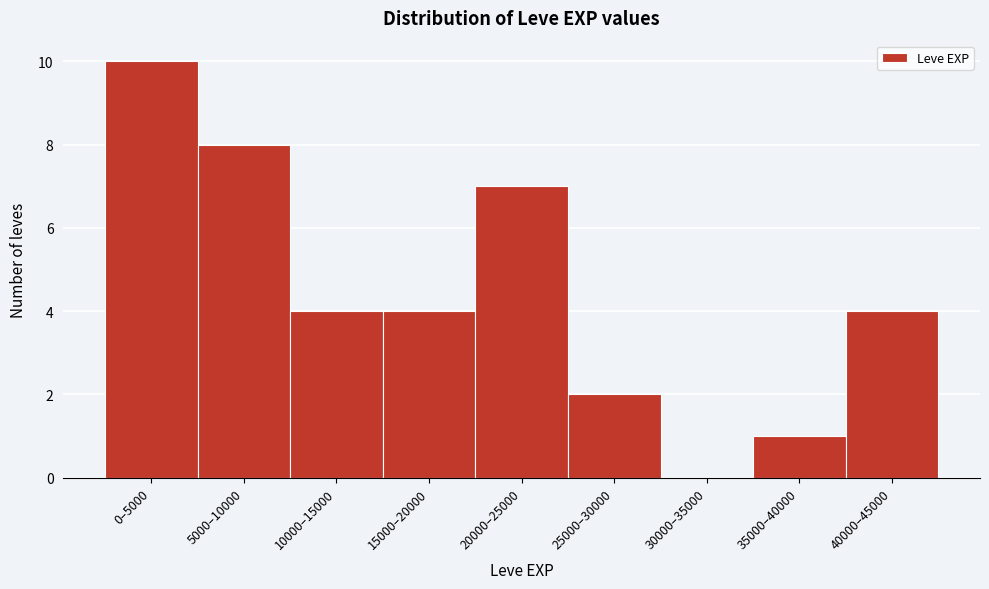

Reading right to left, transcribe all the data shown in this chart.

40000–45000=4	35000–40000=1	30000–35000=0	25000–30000=2	20000–25000=7	15000–20000=4	10000–15000=4	5000–10000=8	0–5000=10